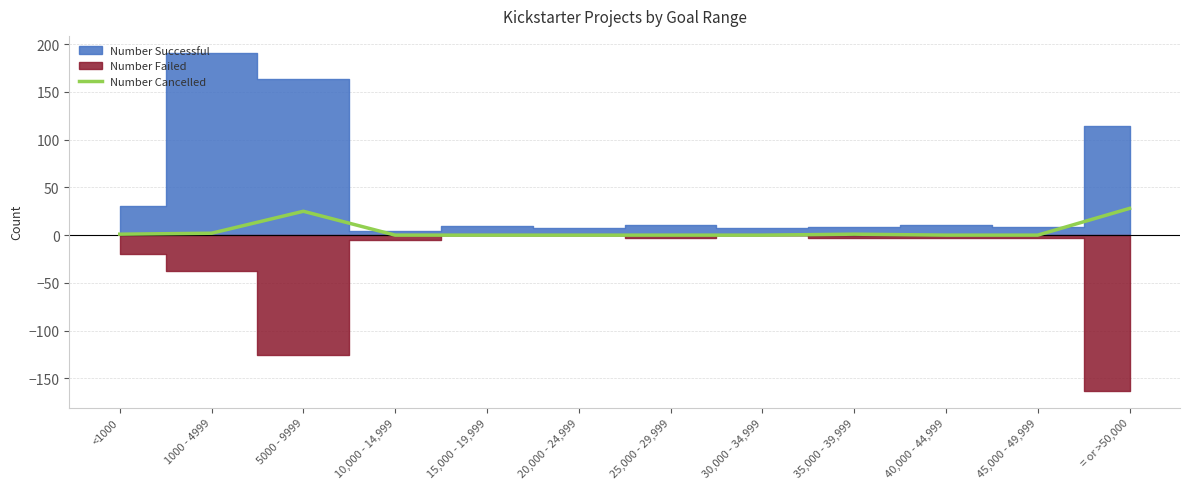

Is it true that the value at 25,000 - 29,999 is 0?

True